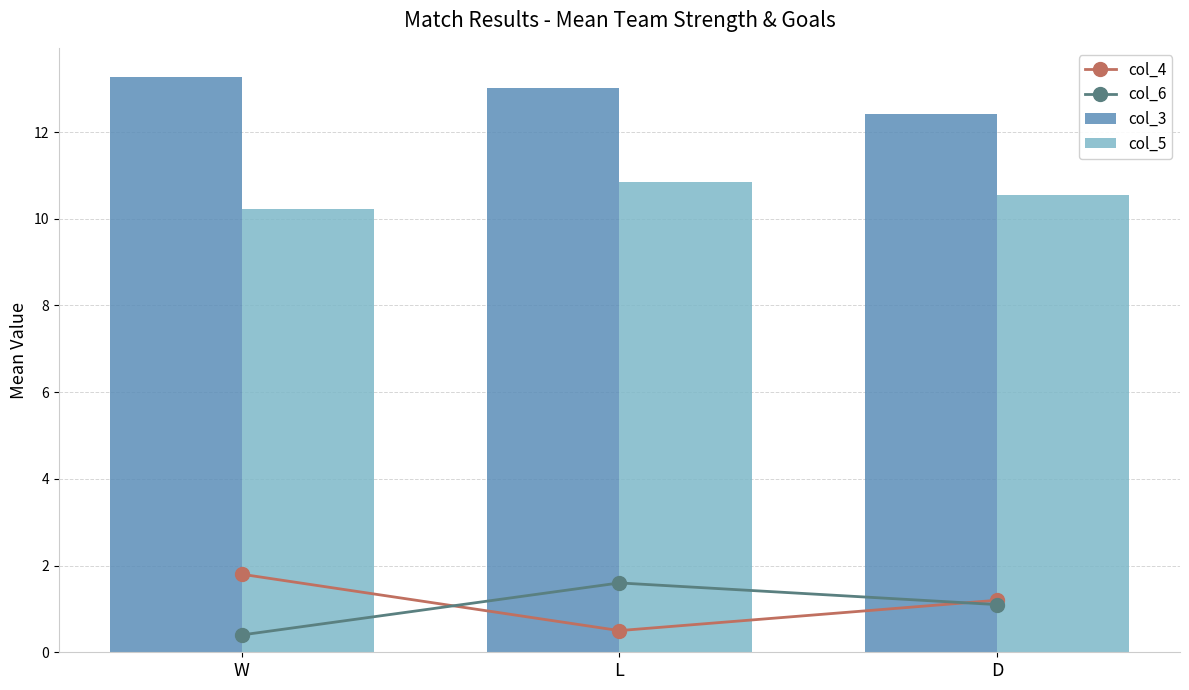

At which label is col_3 closest to 12?

D